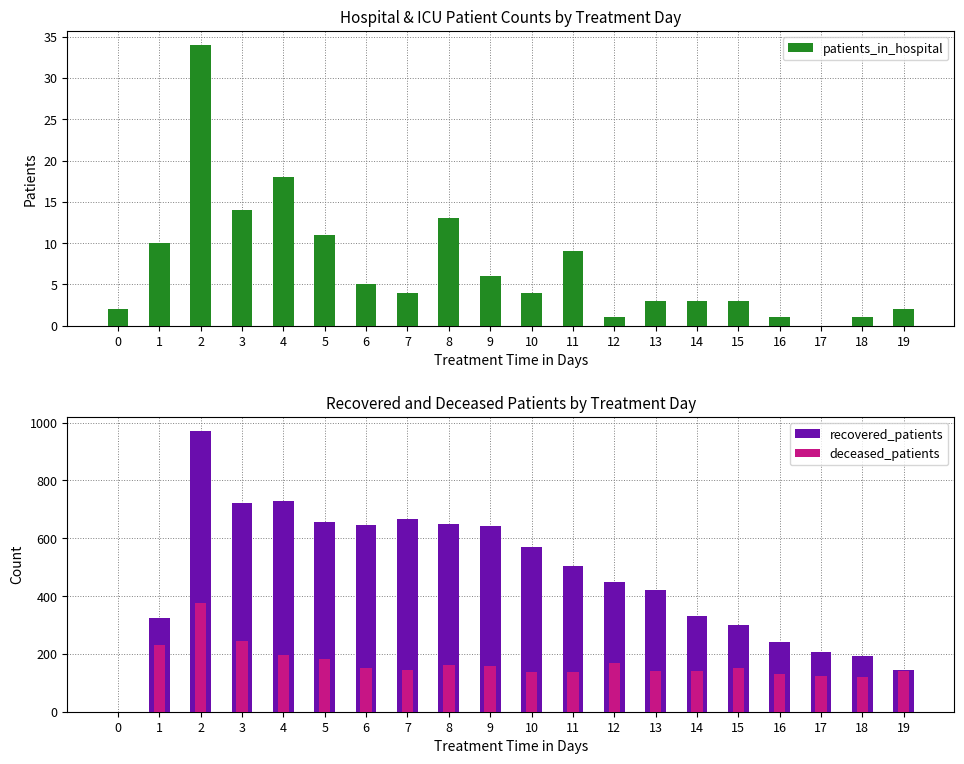

Reading left to right, extract all data points from this chart.

patients_in_hospital: 0=2	1=10	2=34	3=14	4=18	5=11	6=5	7=4	8=13	9=6	10=4	11=9	12=1	13=3	14=3	15=3	16=1	17=0	18=1	19=2
recovered_patients: 0=0	1=325	2=971	3=721	4=730	5=658	6=646	7=665	8=649	9=642	10=570	11=503	12=449	13=421	14=332	15=301	16=241	17=207	18=194	19=145
deceased_patients: 0=0	1=230	2=375	3=243	4=197	5=182	6=151	7=143	8=161	9=159	10=139	11=139	12=168	13=140	14=140	15=150	16=132	17=124	18=121	19=142